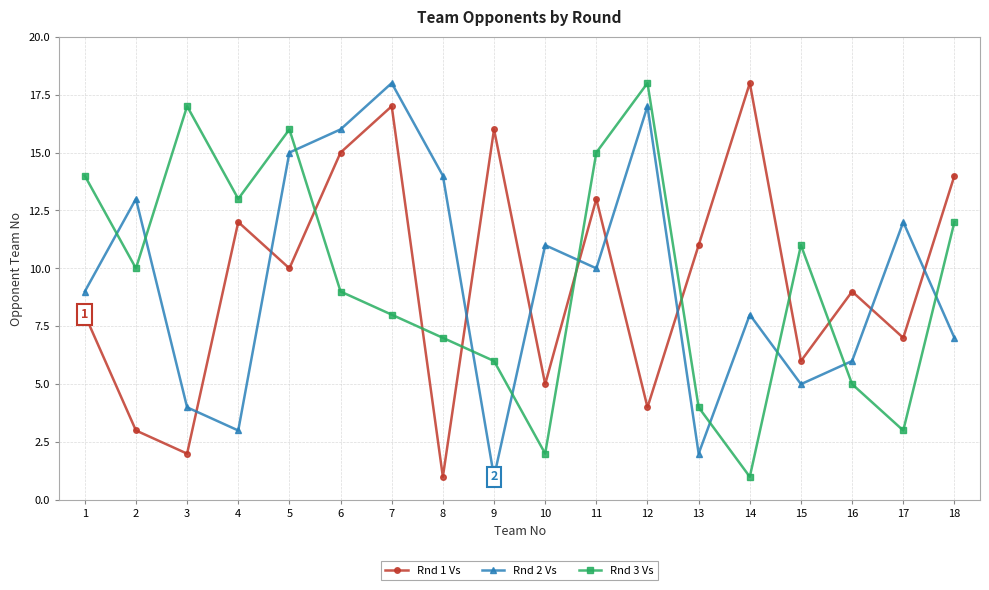

What is the value of the Rnd 2 Vs point at the 5th from the left?

15